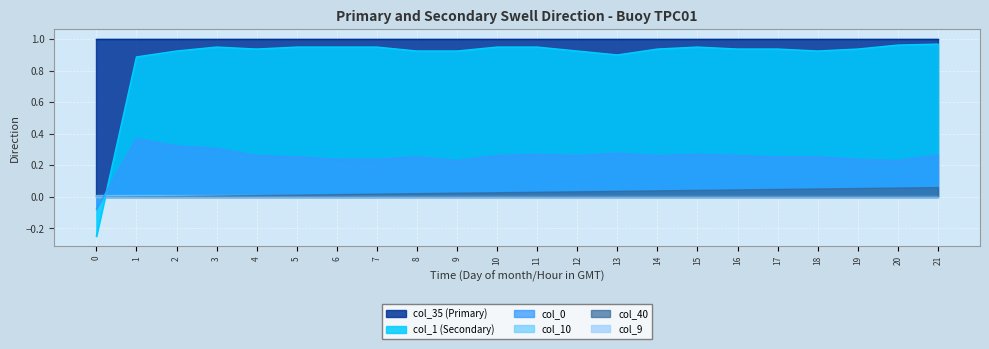

What is the total value across all series at 3?

2.3